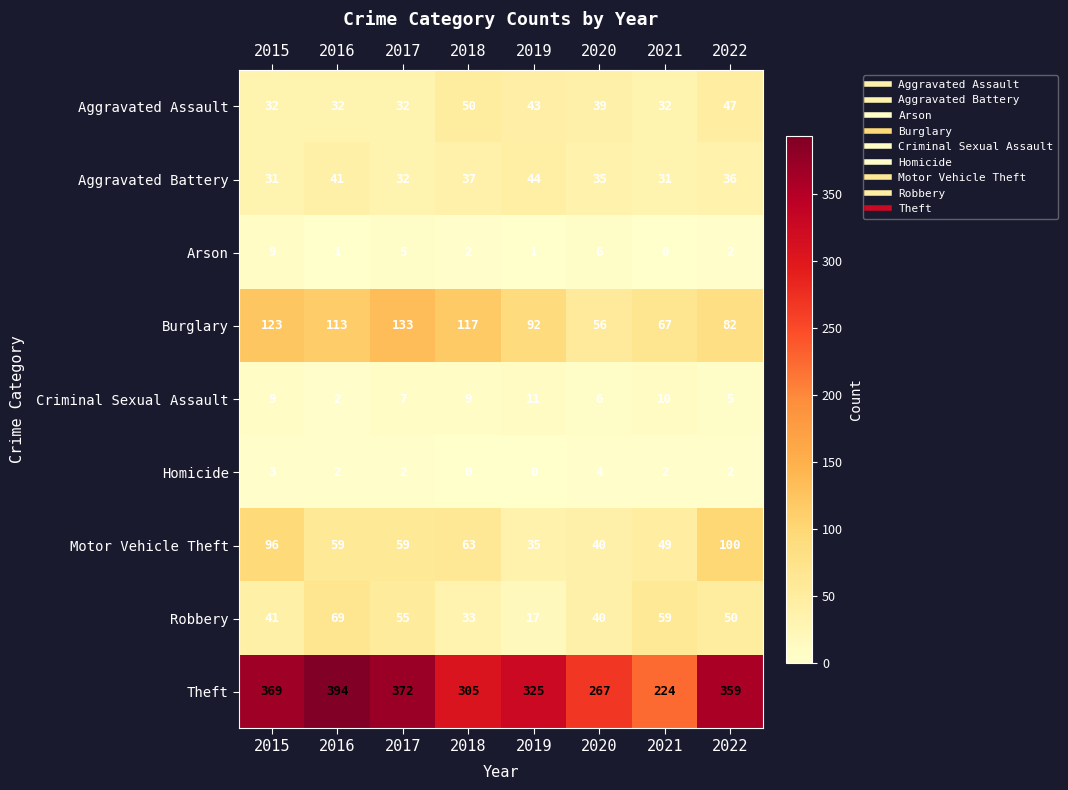

How many Arson values are between 1 and 6?

6